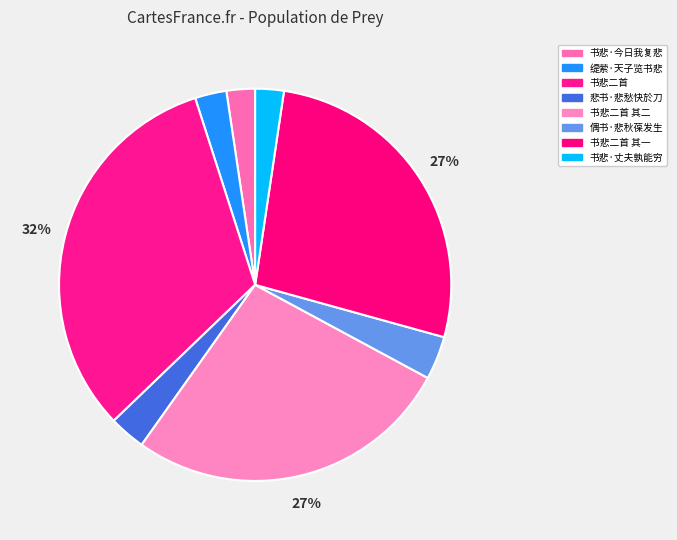

To the nearest percent, what portion does 偶书·悲秋葆发生 represent?

4%